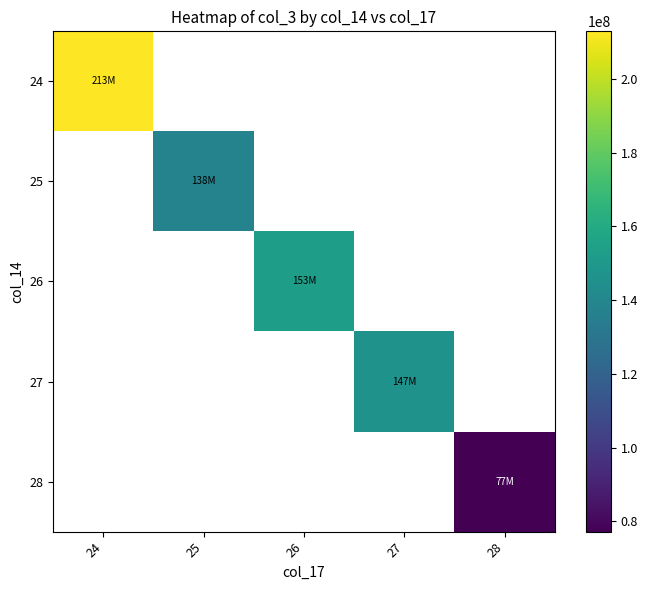

How many categories are shown in the chart?

5